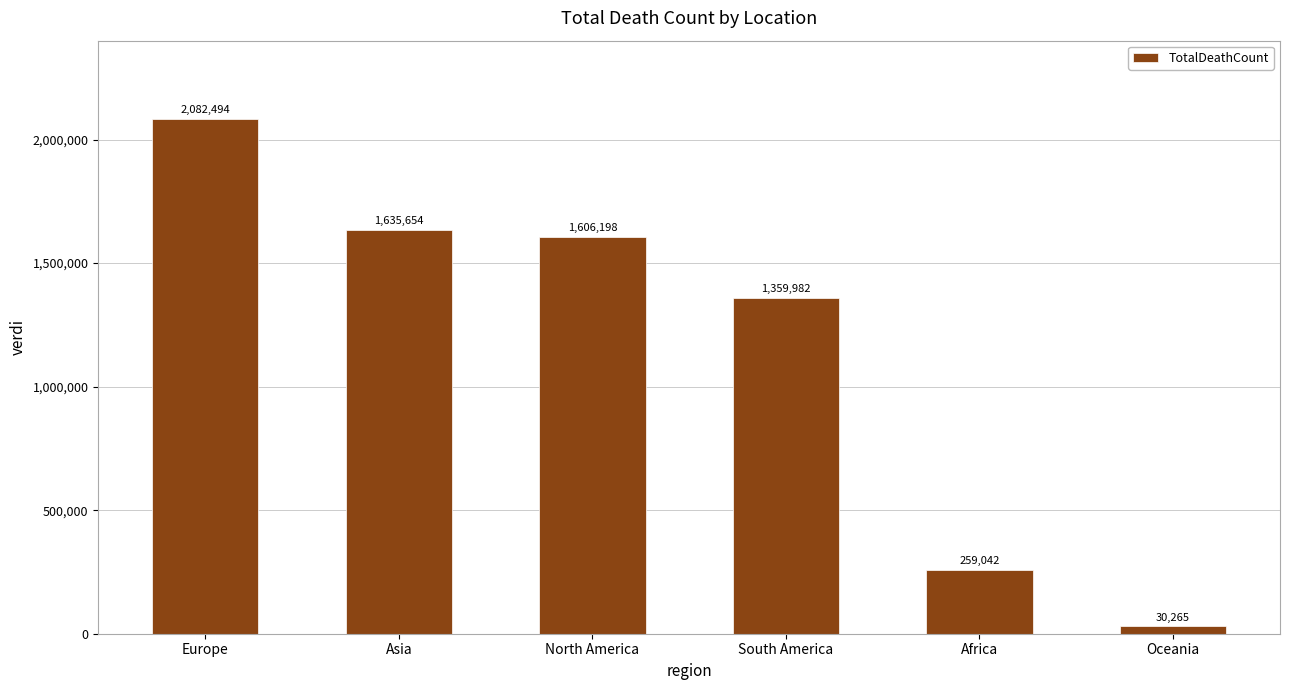

What is the label of the 5th bar from the right?

Asia